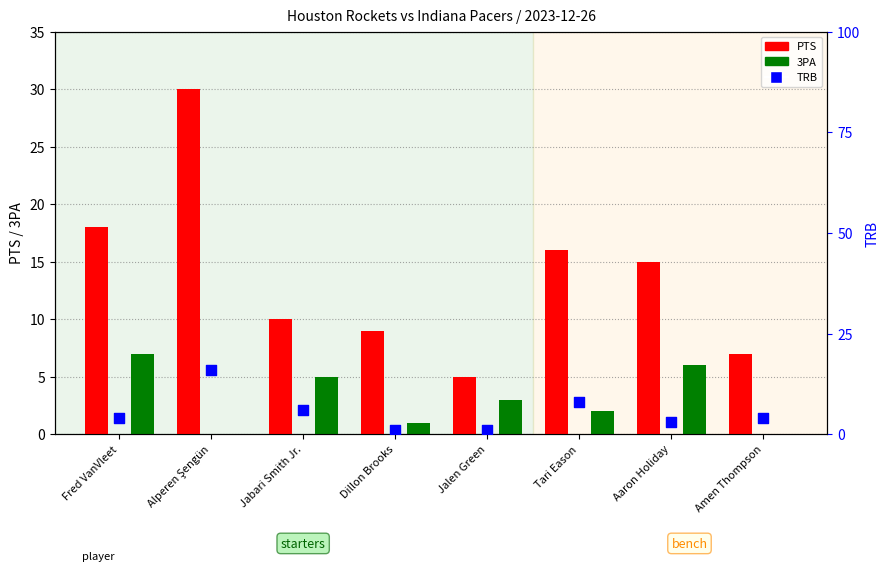

Which series has the widest spread of Y values?

PTS